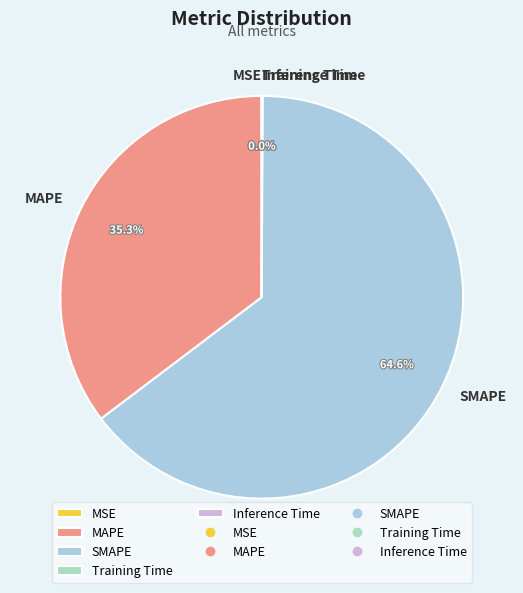

To the nearest percent, what is the combined percentage of MAPE and SMAPE?

100%